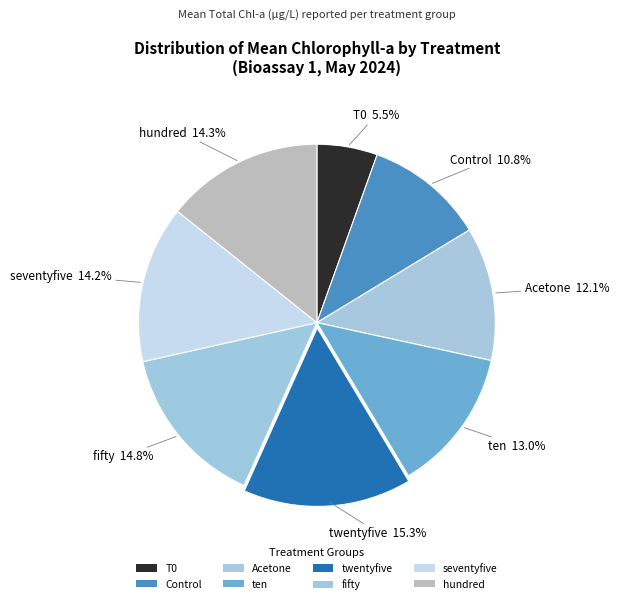

Rank the categories by value from highest to lowest.

twentyfive, fifty, hundred, seventyfive, ten, Acetone, Control, T0